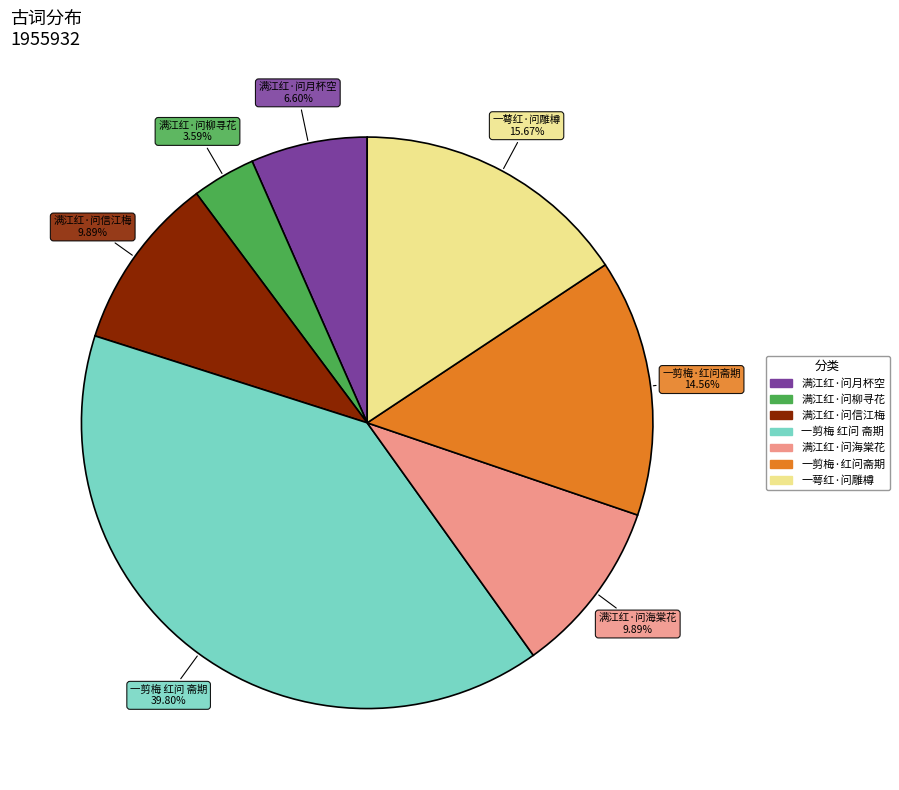

Between 满江红·问海棠花 and 满江红·问柳寻花, which is larger?

满江红·问海棠花